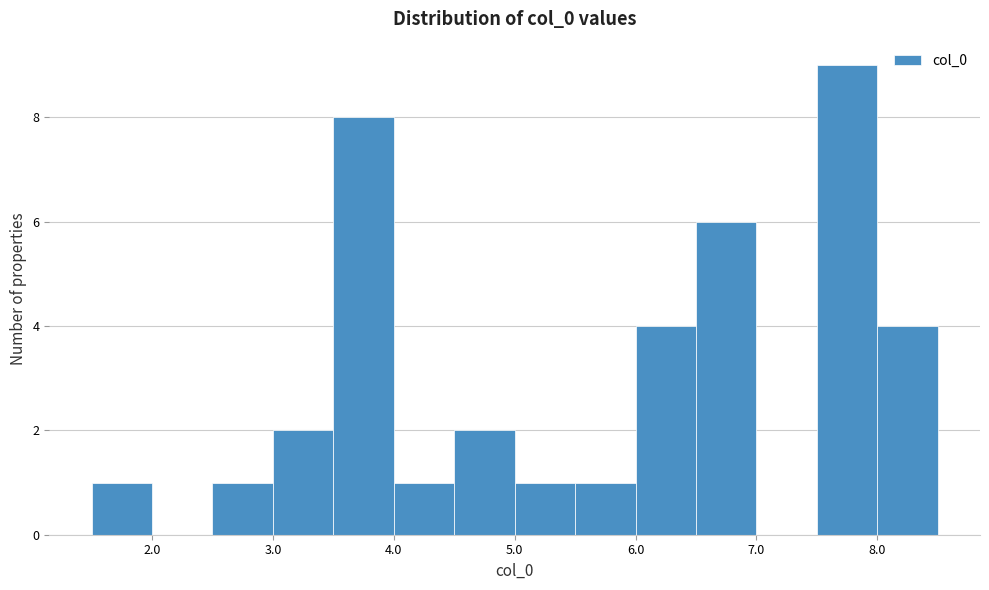

Reading left to right, list every bar in this chart as the range it spans on the x-axis followed by its height. The values are not printed on the chart, so give them approximately, as read against the axis.

1.5 to 2.0: 1
2.0 to 2.5: 0
2.5 to 3.0: 1
3.0 to 3.5: 2
3.5 to 4.0: 8
4.0 to 4.5: 1
4.5 to 5.0: 2
5.0 to 5.5: 1
5.5 to 6.0: 1
6.0 to 6.5: 4
6.5 to 7.0: 6
7.0 to 7.5: 0
7.5 to 8.0: 9
8.0 to 8.5: 4